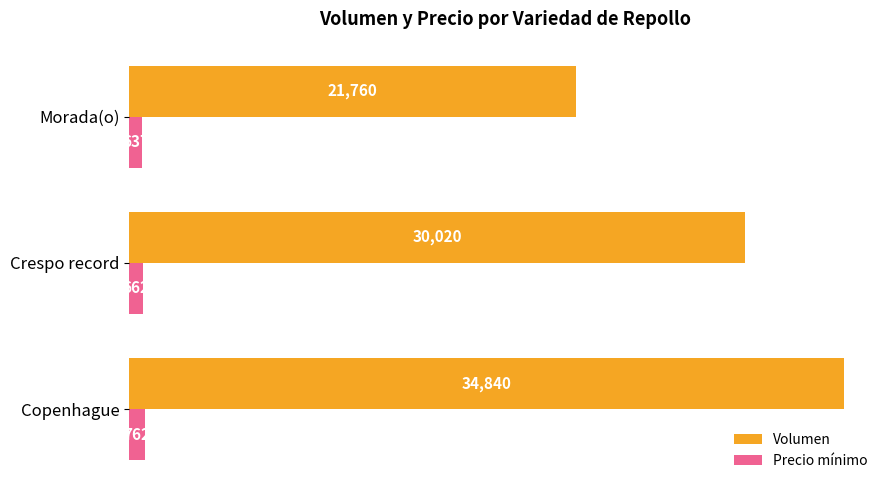

What is the difference between the maximum and minimum values in the Precio mínimo series?

125